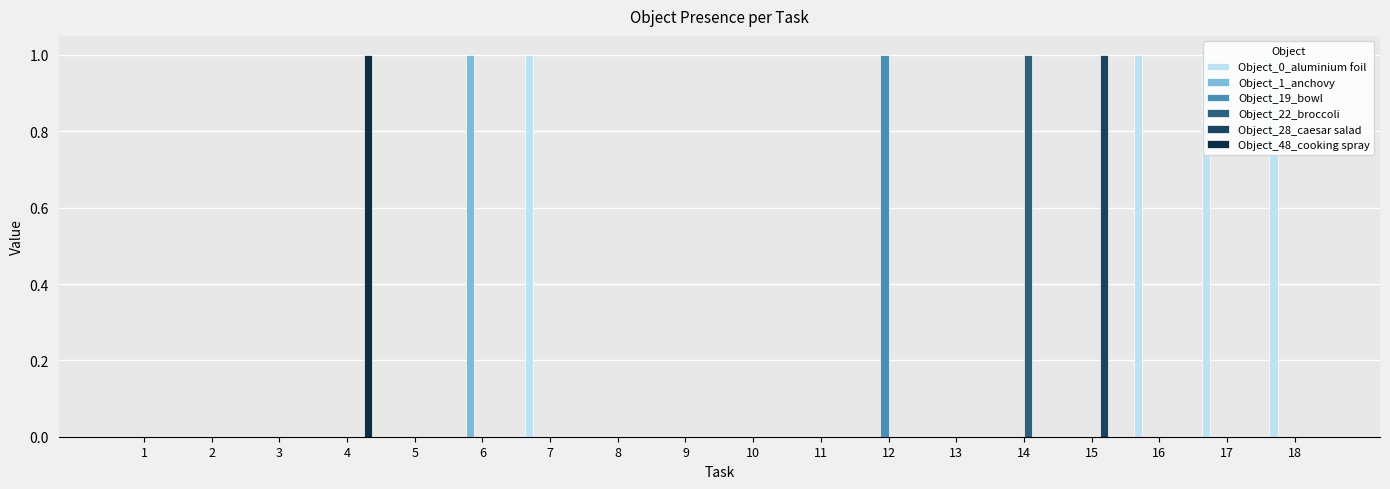

Count the Object_0_aluminium foil values in the range 0 to 1.

18